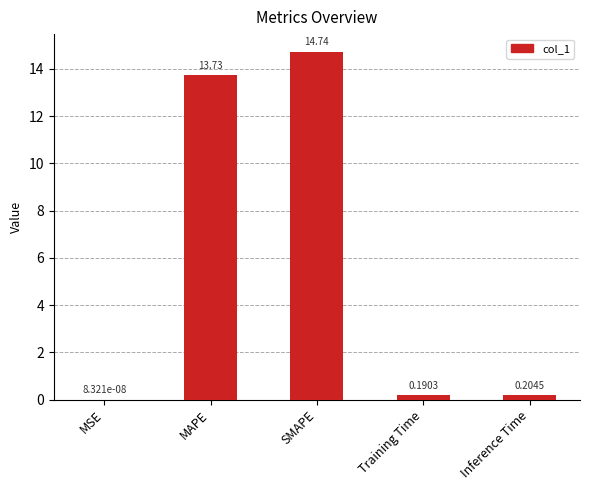

What is the sum of all values?

28.9